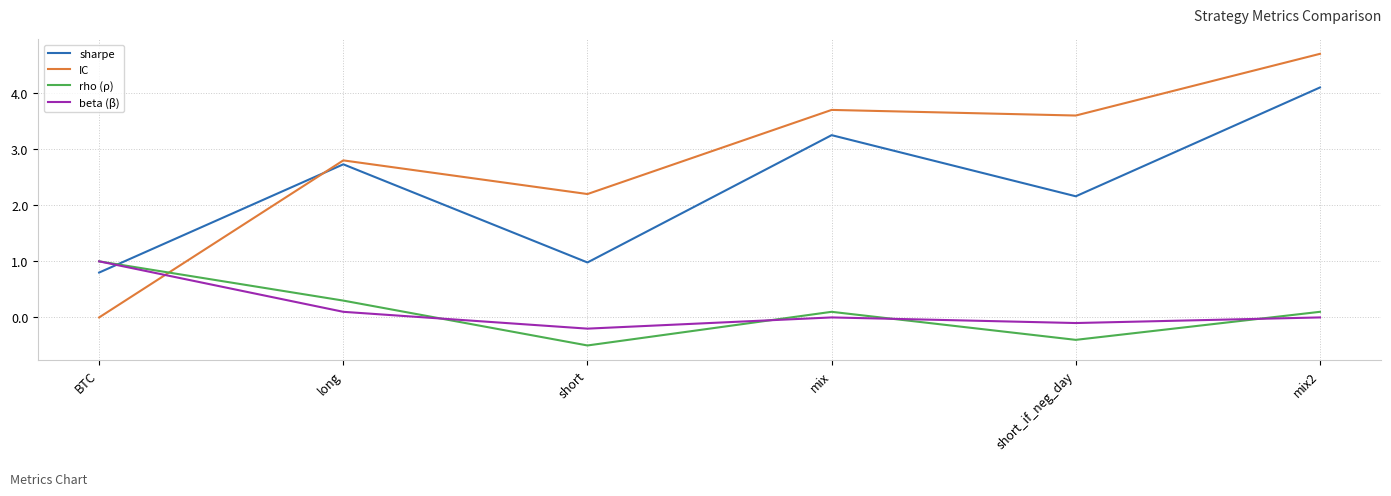

At which label does sharpe reach its peak?

mix2